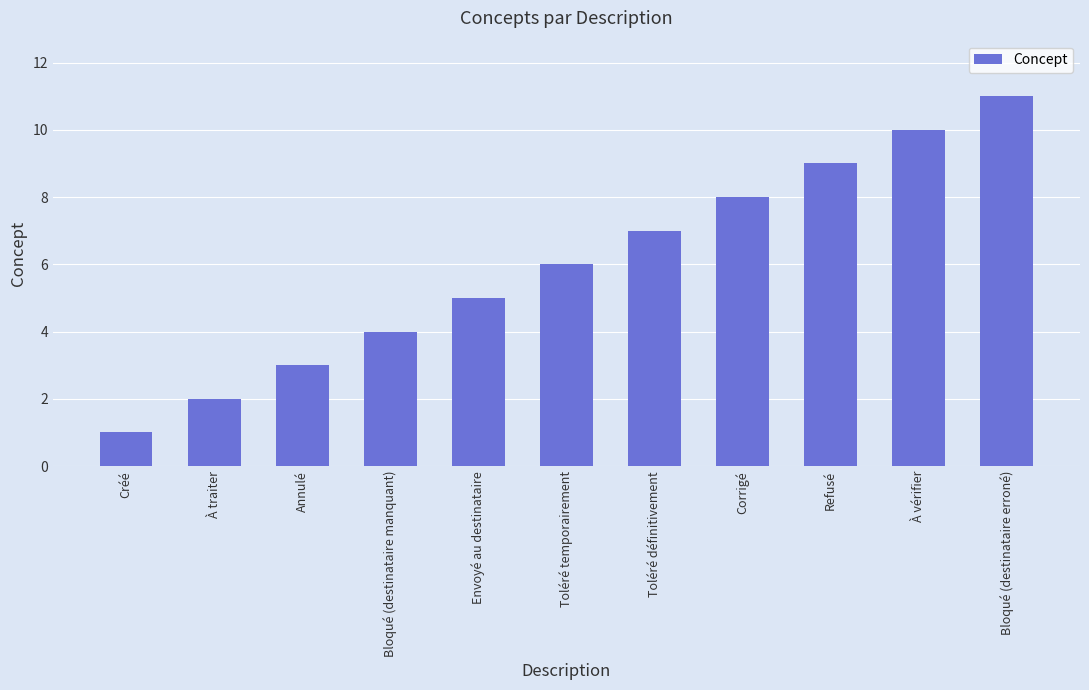

List the labels in order of value, smallest first.

Créé, À traiter, Annulé, Bloqué (destinataire manquant), Envoyé au destinataire, Toléré temporairement, Toléré définitivement, Corrigé, Refusé, À vérifier, Bloqué (destinataire erroné)